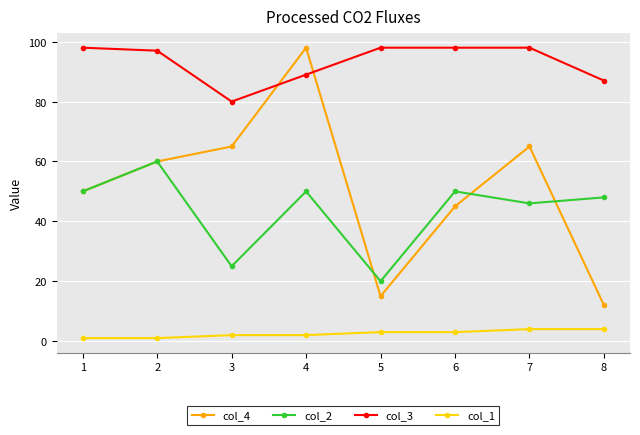

What are all the series names shown in the legend?

col_4, col_2, col_3, col_1